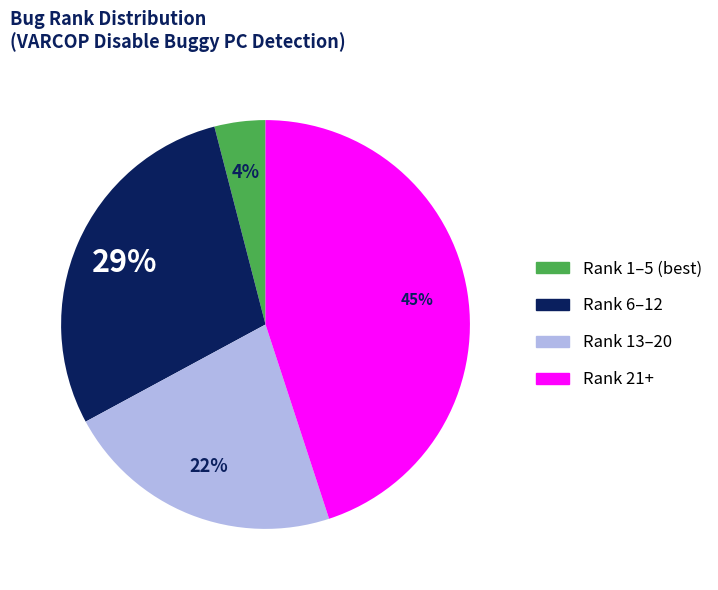

Is there a majority slice in this chart?

No